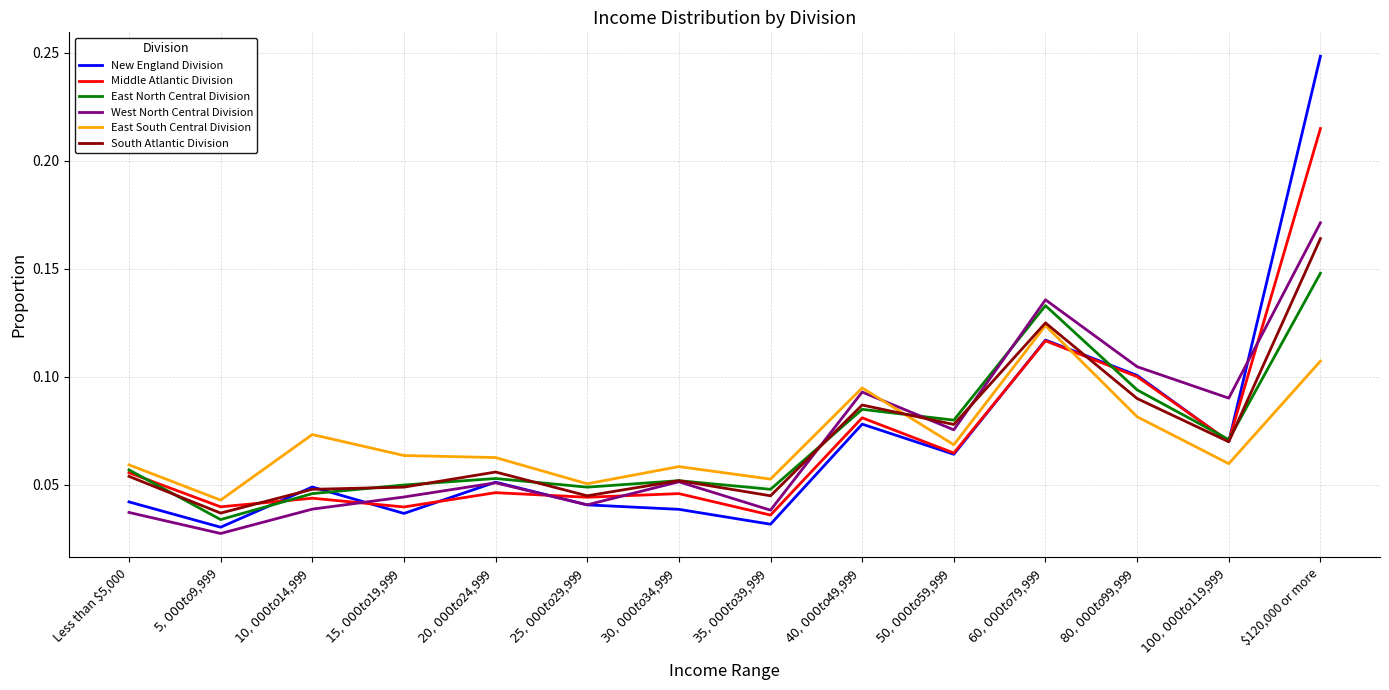

Which series has the largest range (max minus min)?

New England Division